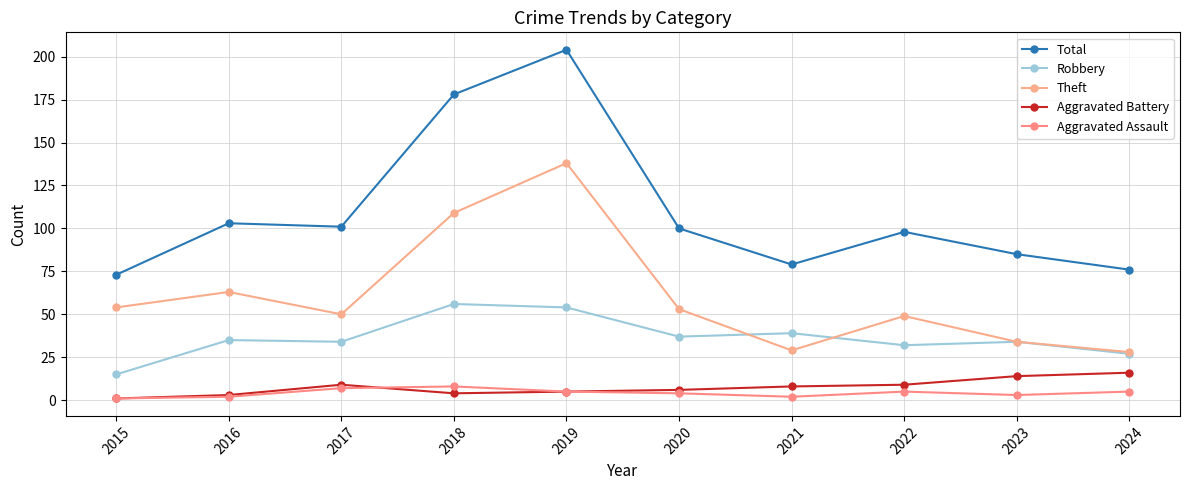

How many lines are shown in the chart?

5